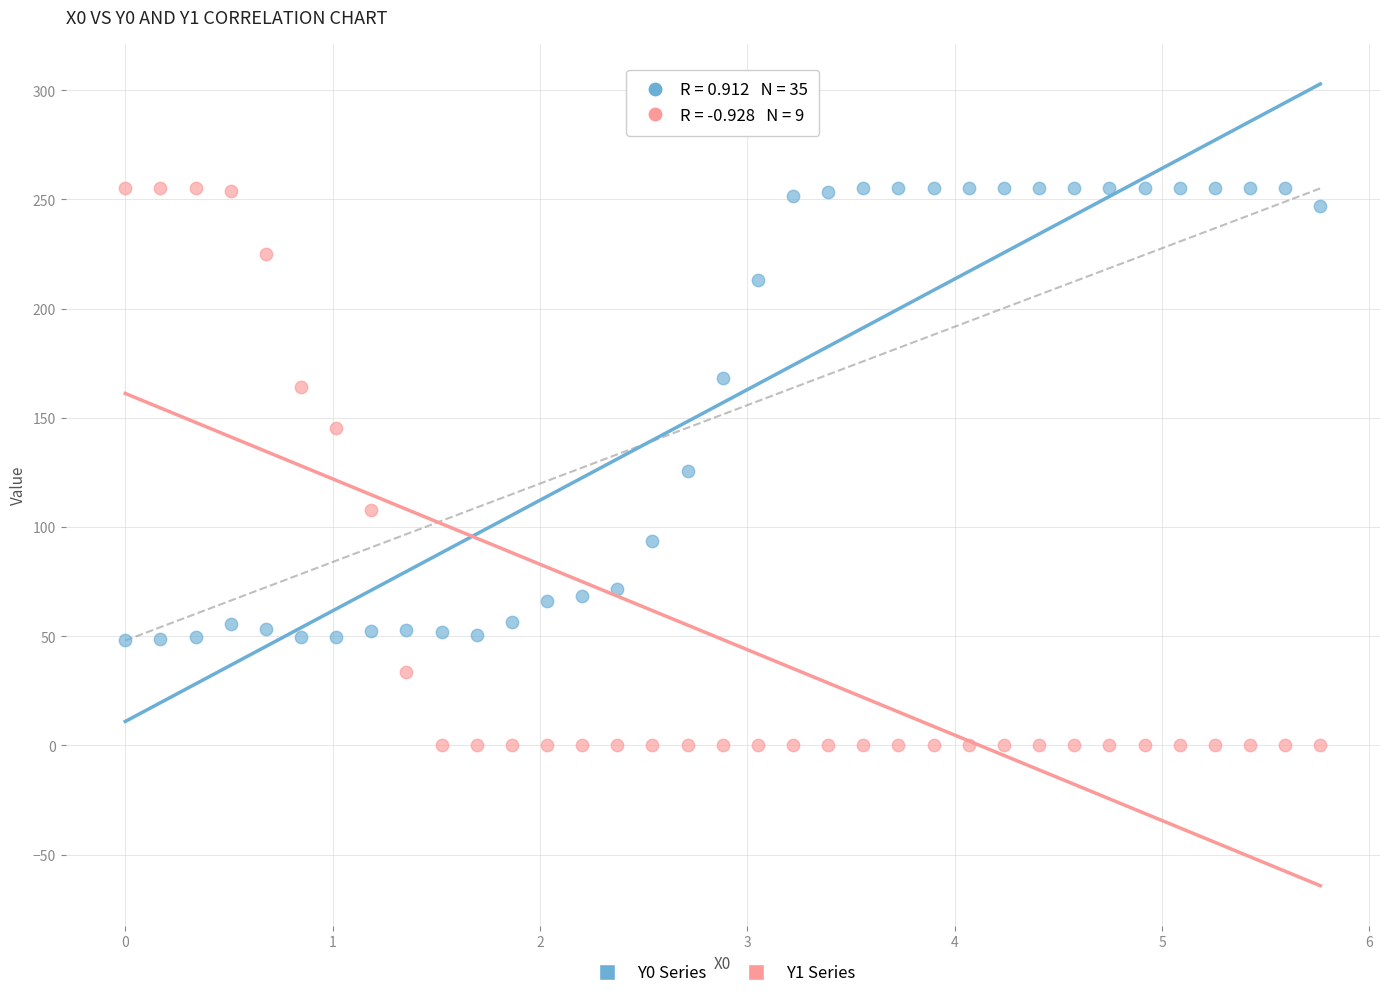

Across all data points, what is the range of X values (max minus min)?

5.8